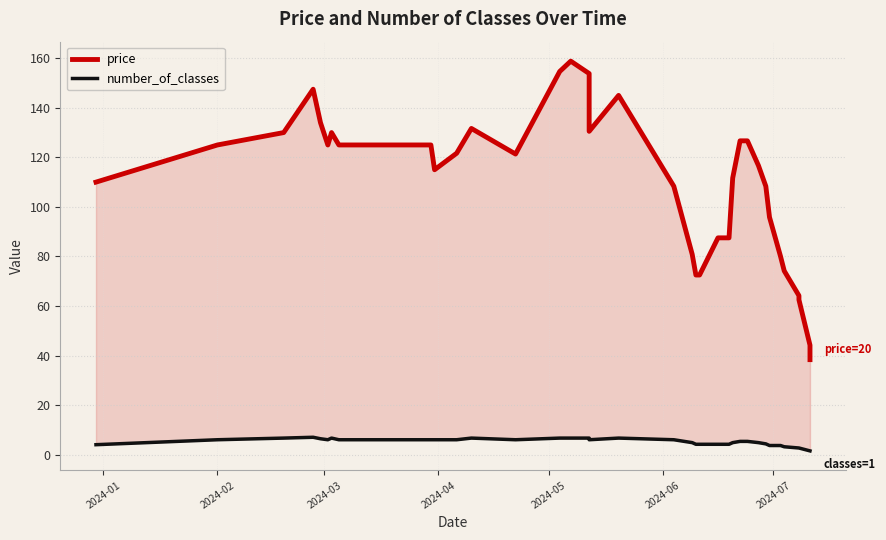

True or false: price and number_of_classes cross at least once.

False